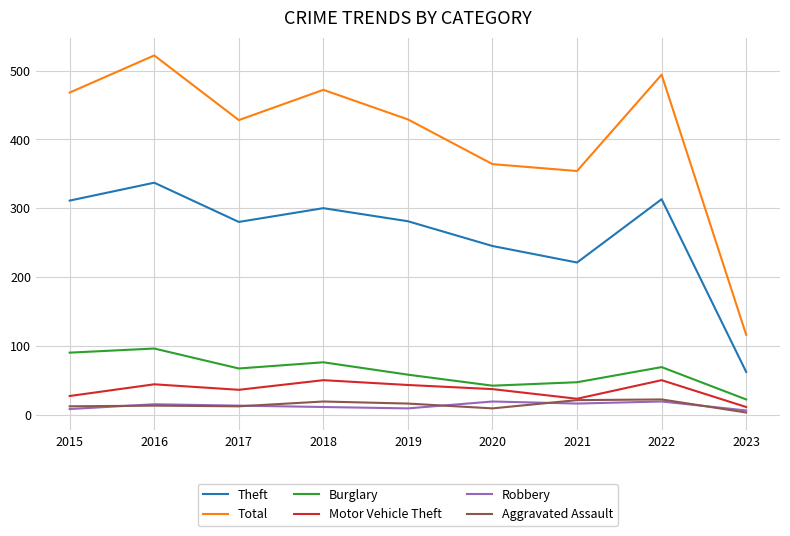

At how many categories does at least one series exceed 156?

8